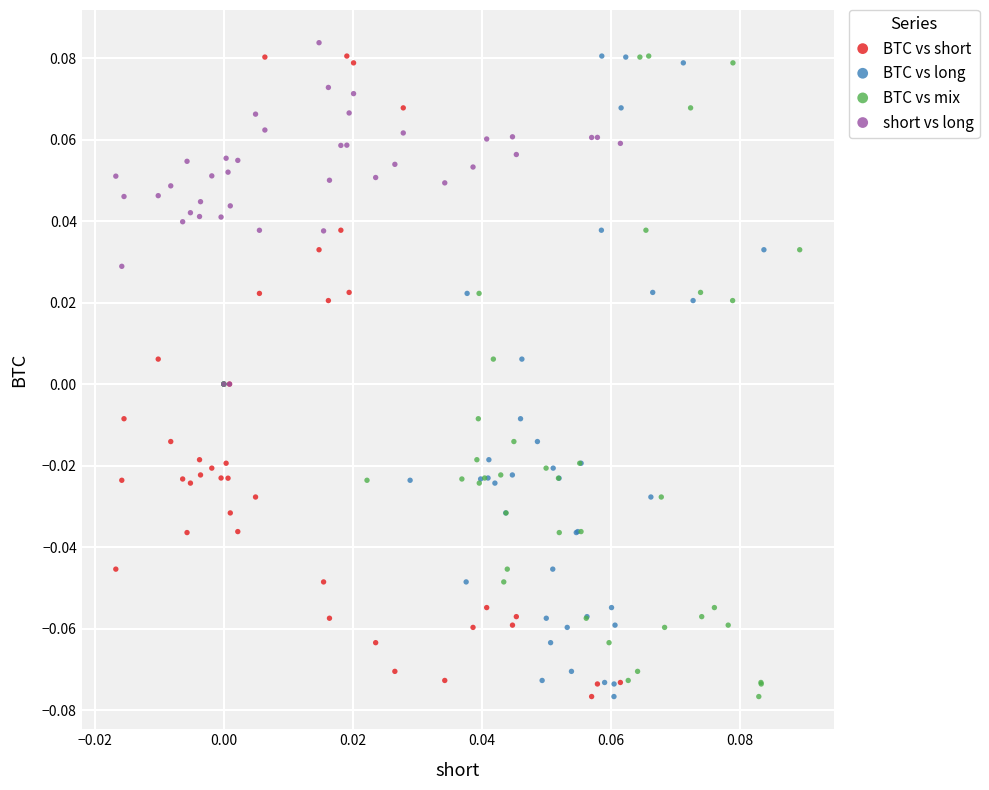

Which series contains the highest Y value?

short vs long